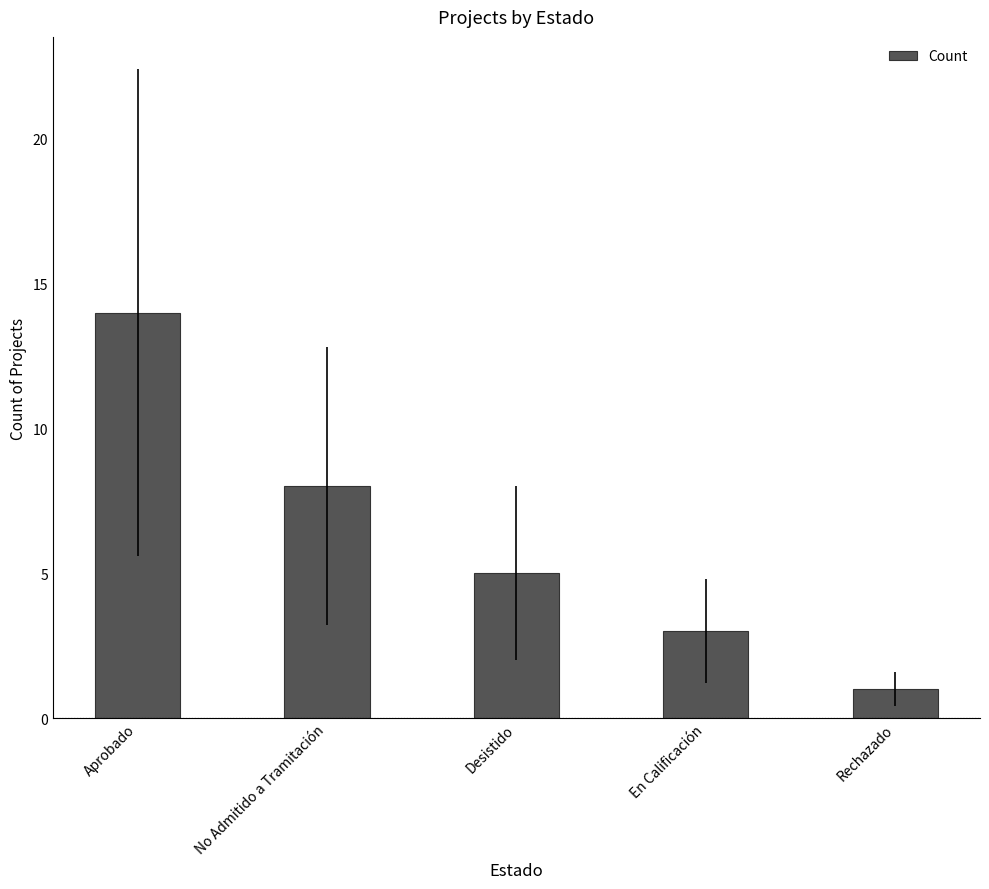

Rank the categories by value from lowest to highest.

Rechazado, En Calificación, Desistido, No Admitido a Tramitación, Aprobado